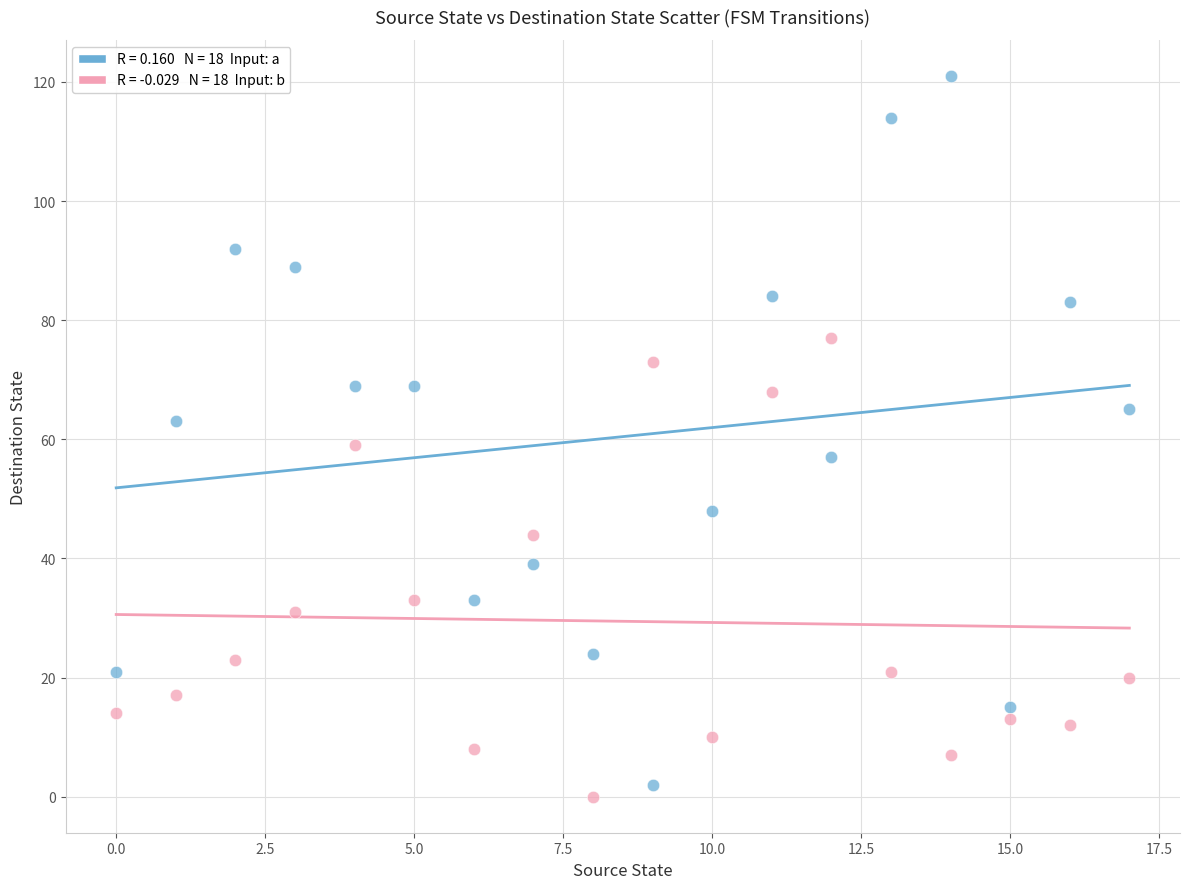

Across all data points, what is the range of Y values (max minus min)?

121